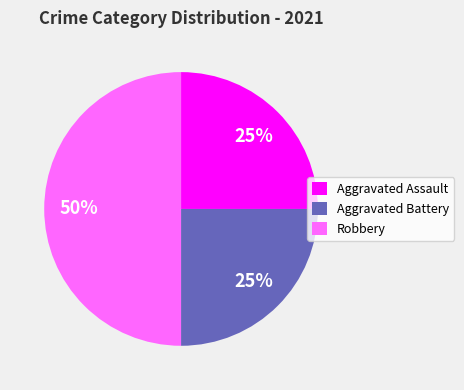

To the nearest percent, what is the difference between the largest and smallest slice percentages?

25%